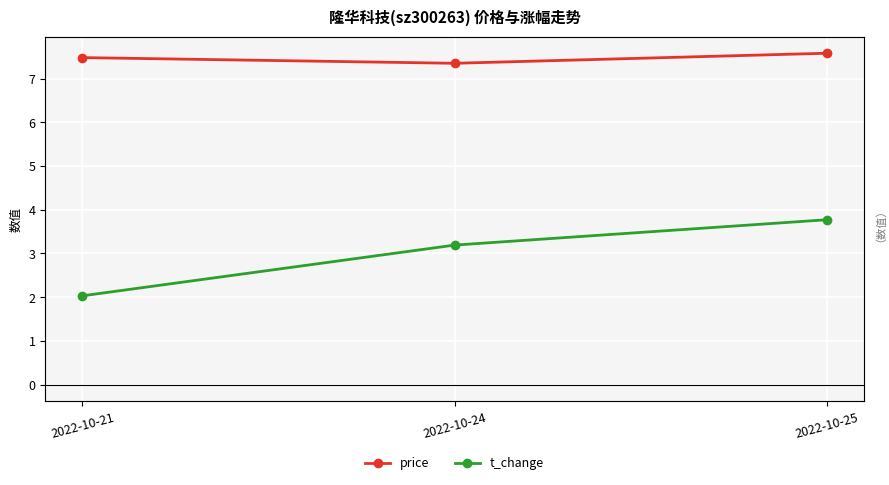

At which label does t_change reach its peak?

2022-10-25